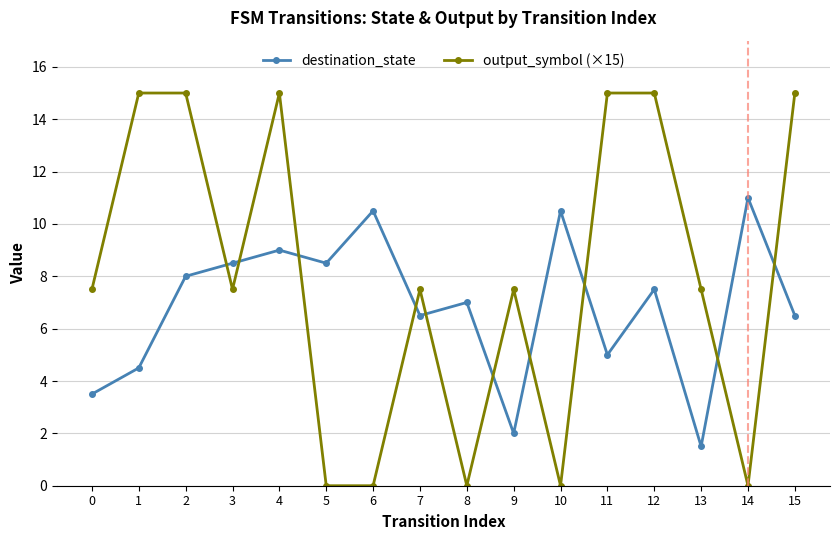

The destination_state series shows 6.7 at 14. True or false?

False